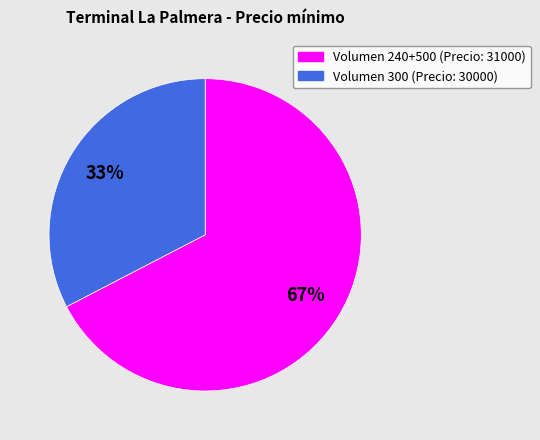

Does any single category account for the majority?

Yes